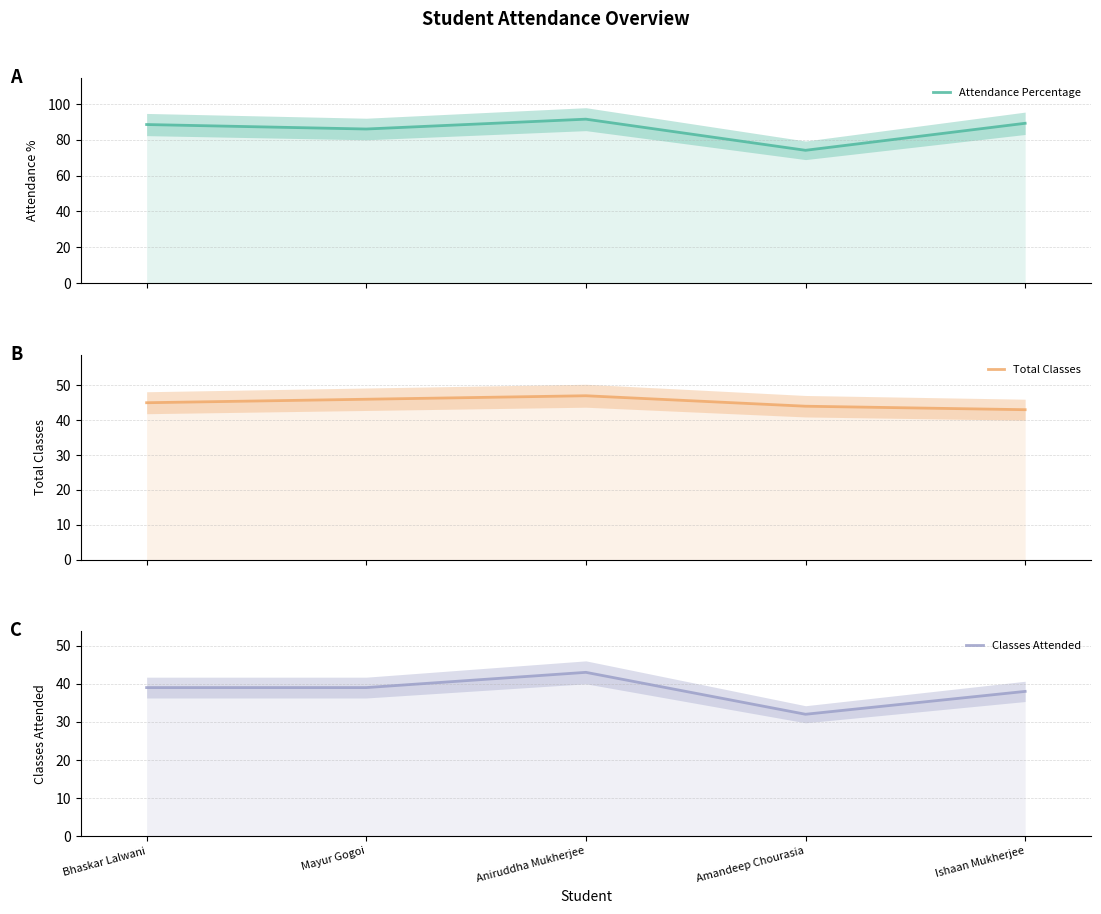

Between Mayur Gogoi and Ishaan Mukherjee, which series saw the biggest shift?

Attendance Percentage